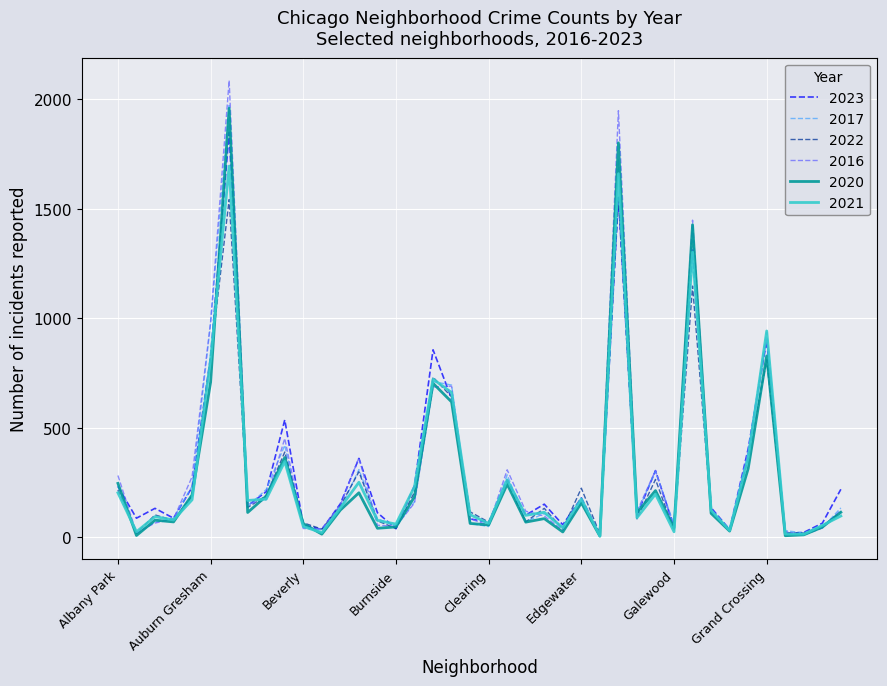

What is the maximum value shown in the chart?

2086